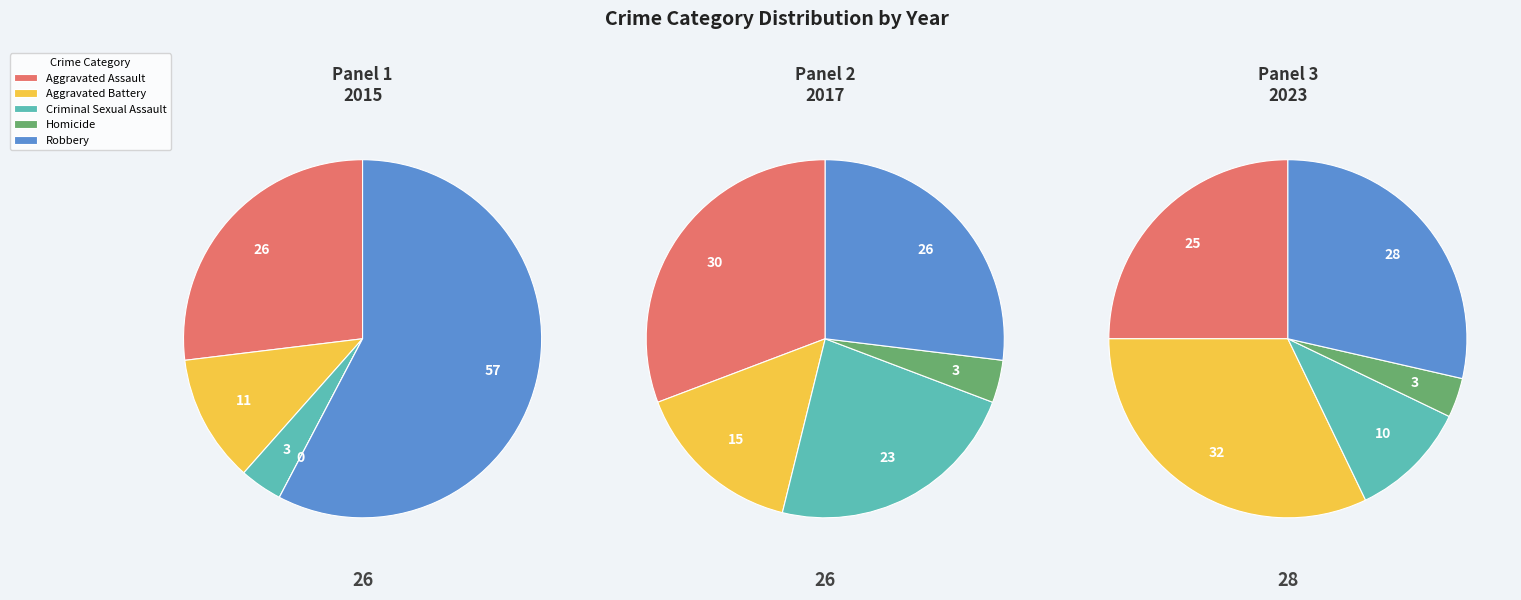

To the nearest percent, what portion does Aggravated Assault represent?

31%